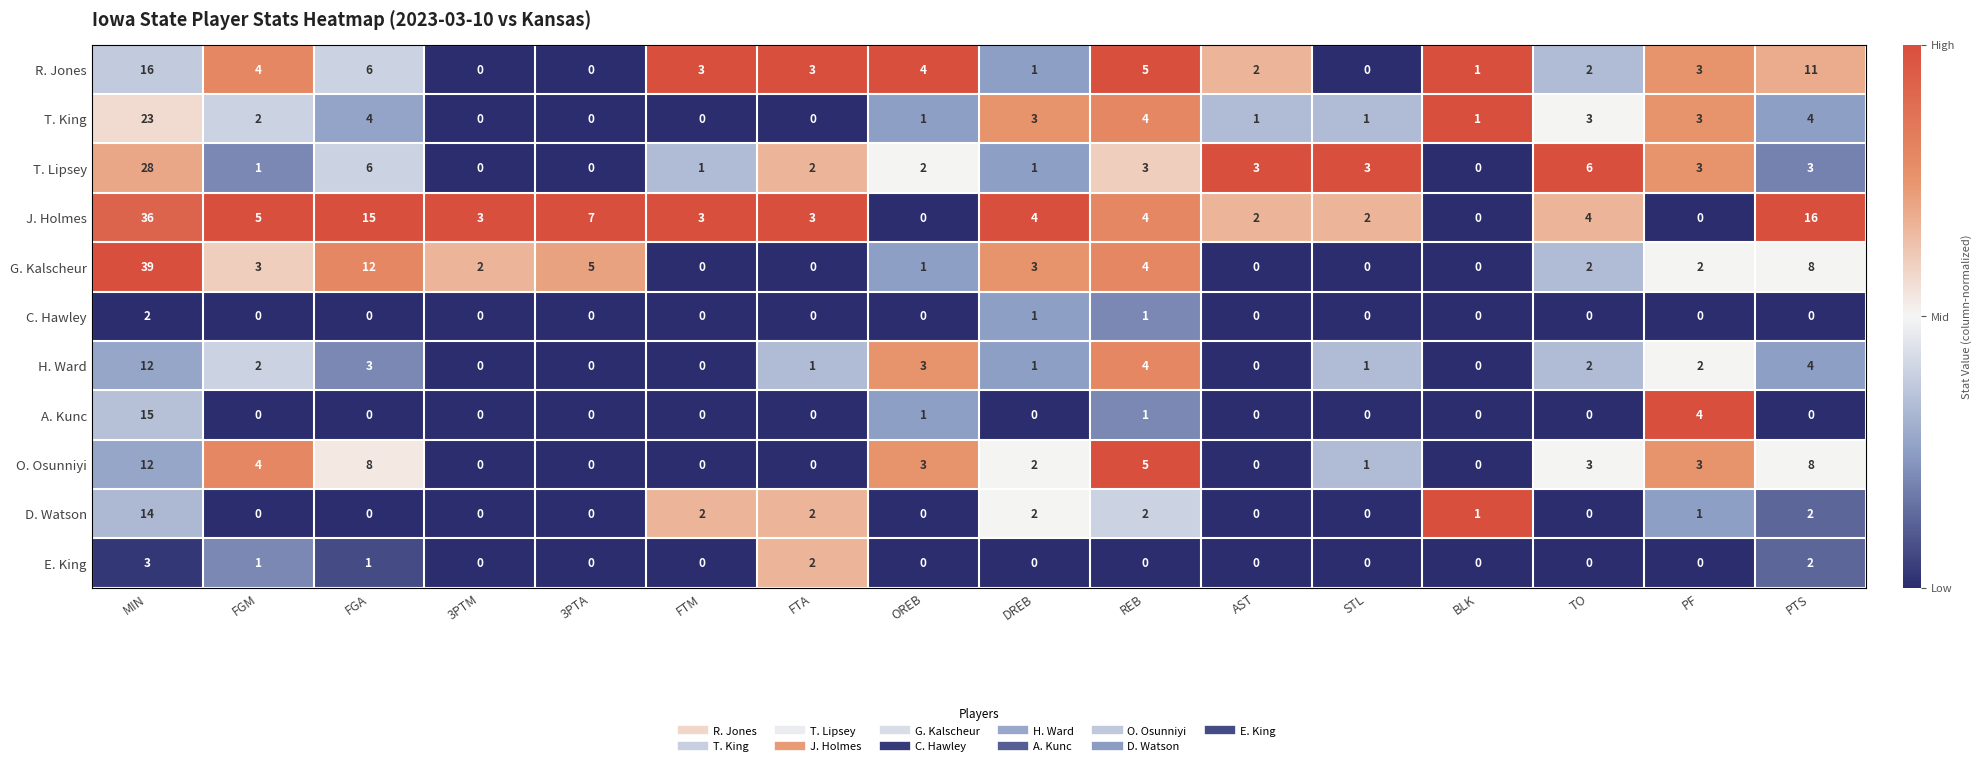

At how many categories does at least one series exceed 0?

16